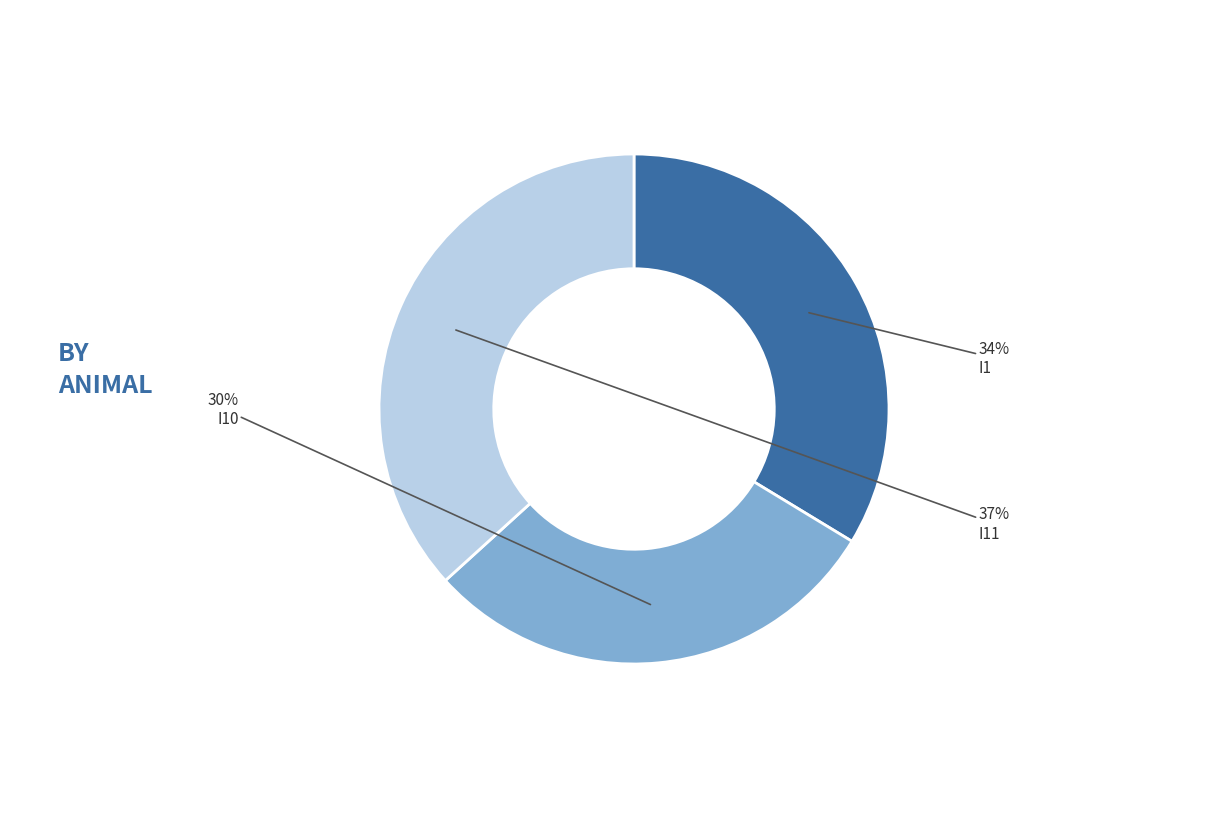

To the nearest percent, what is the difference between the largest and smallest slice percentages?

7%